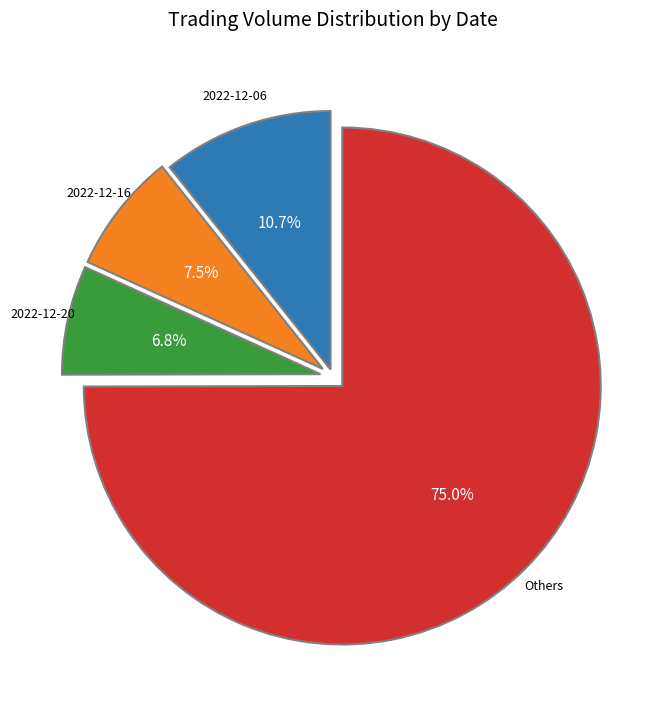

Is there any slice that represents more than half of the pie?

Yes